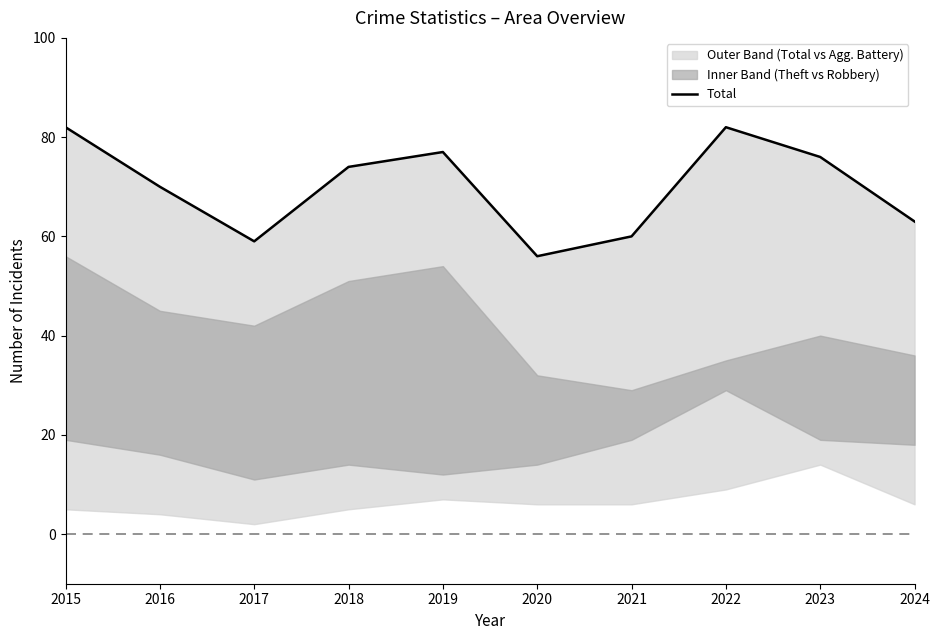

Reading left to right, list all the values displayed in this chart.

82	70	59	74	77	56	60	82	76	63